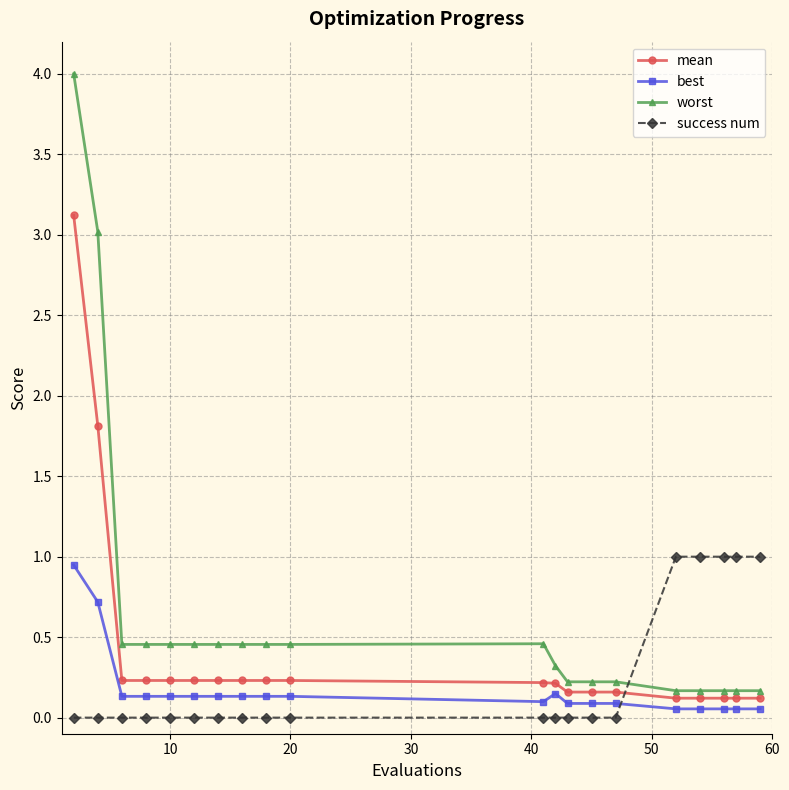

What is the greatest value displayed?

4.0